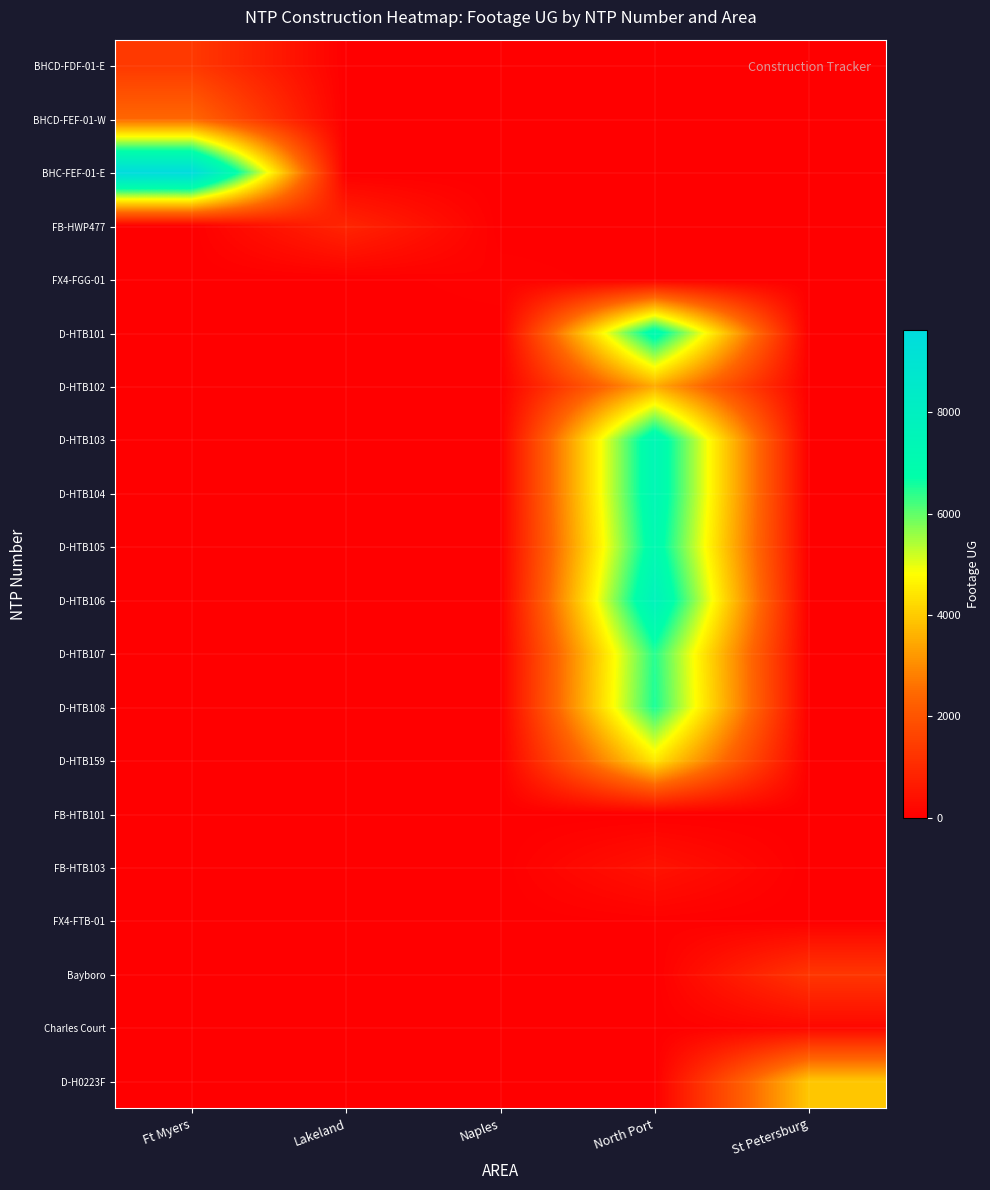

What is the total value across all series at St Petersburg?

5421